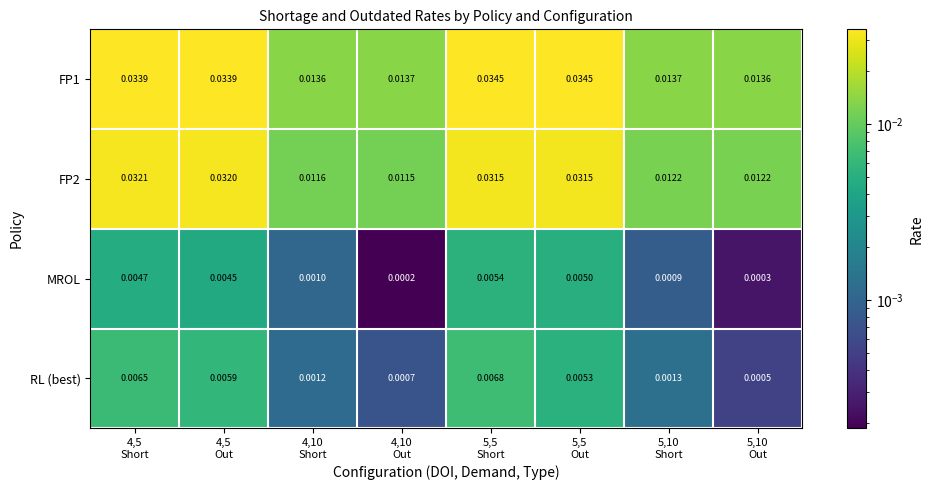

Count the number of data series in this chart.

4